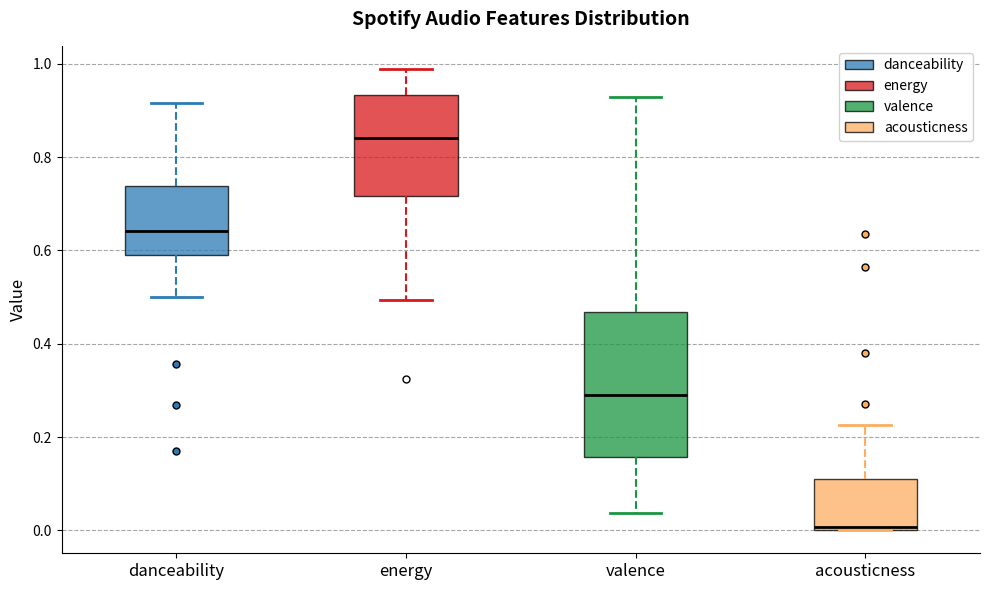

Where is the upper edge of the box for energy on the y-axis? The values are not printed on the chart, so give them approximately, as read against the axis.

0.94